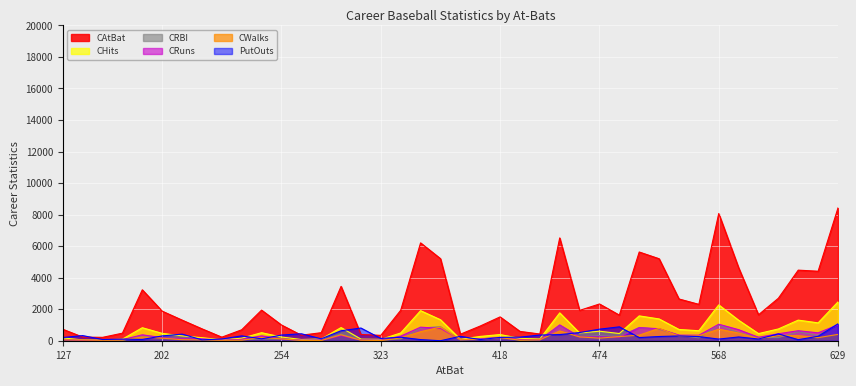

How many lines are shown in the chart?

6